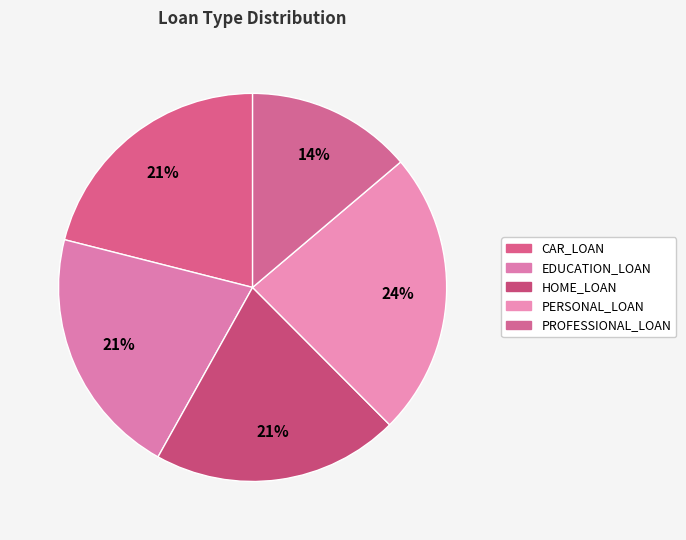

What is the change in value from HOME_LOAN to PERSONAL_LOAN?

+2.5